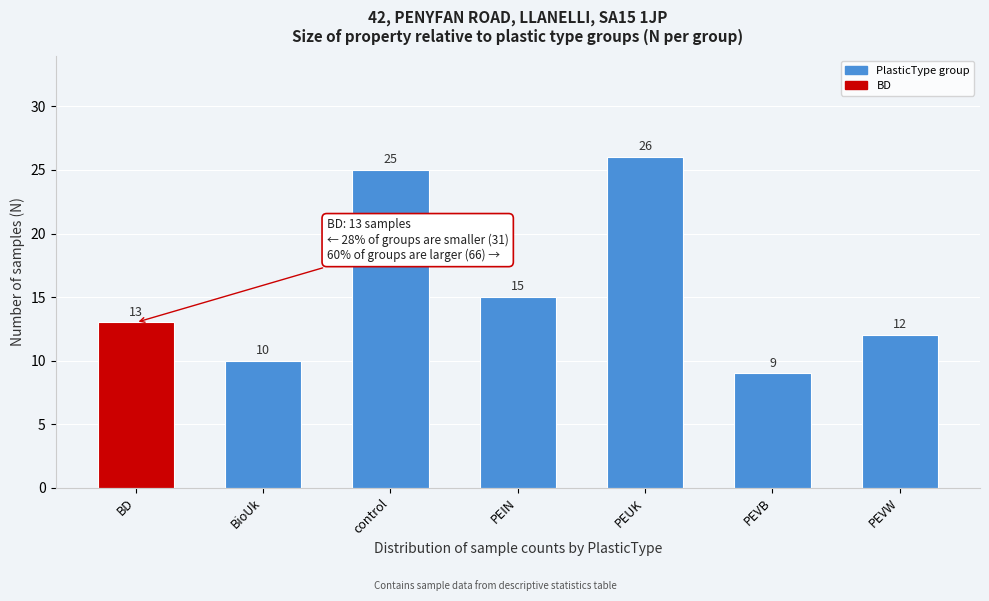

Reading right to left, what are all the values shown in this chart?

12	9	26	15	25	10	13